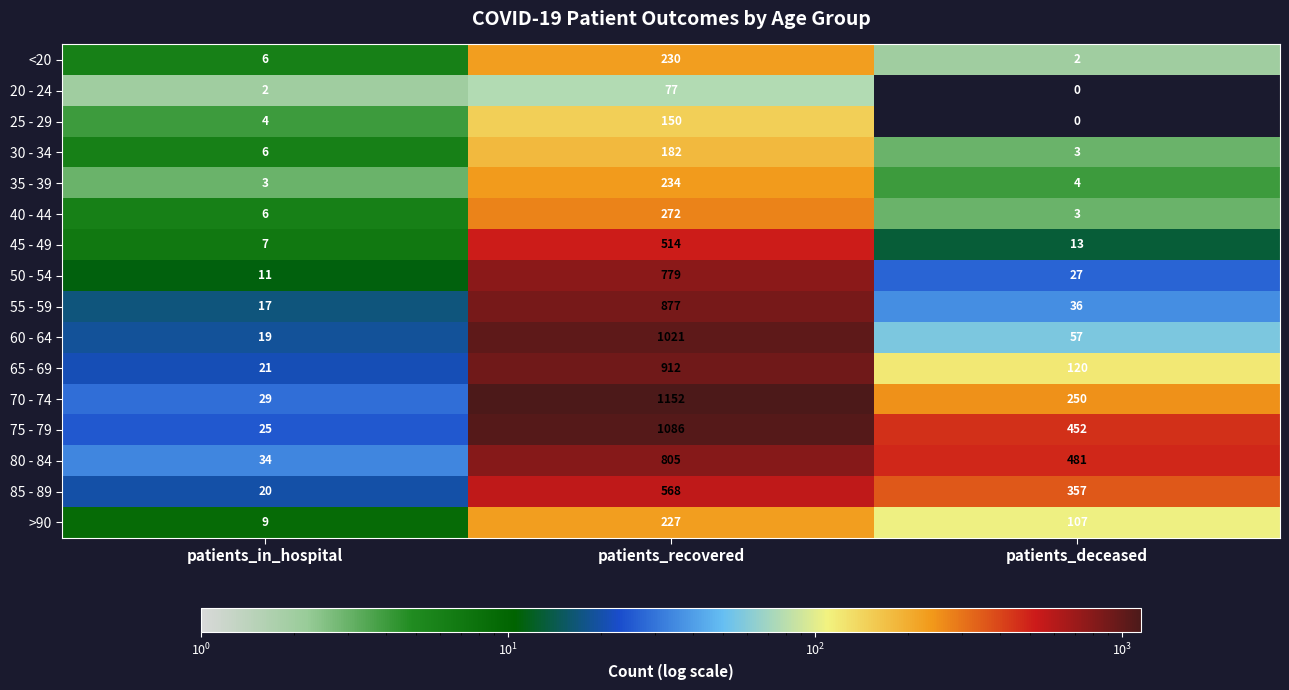

How many >90 values are between 9 and 227?

3